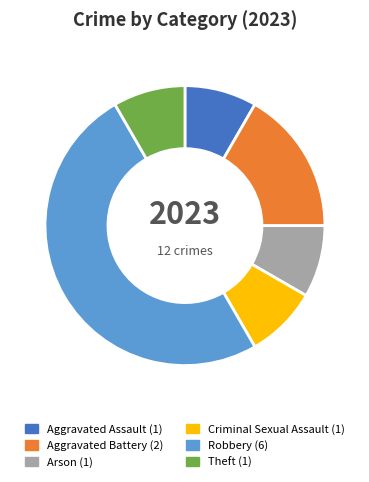

True or false: Aggravated Assault accounts for 8% of the total.

True